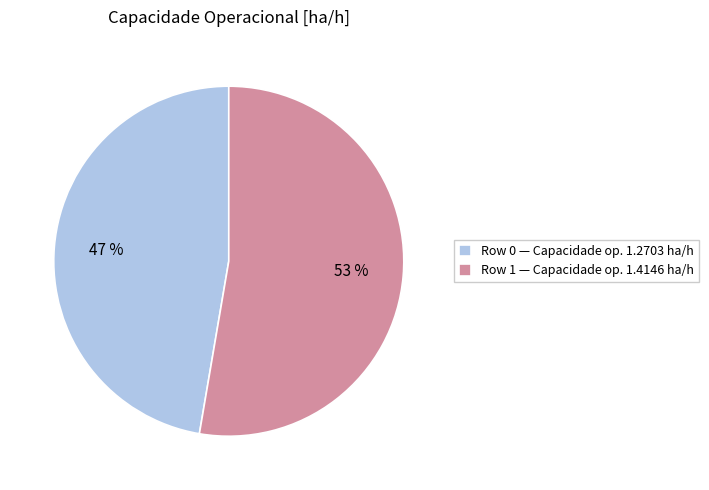

Which slice is the smallest?

Row 0